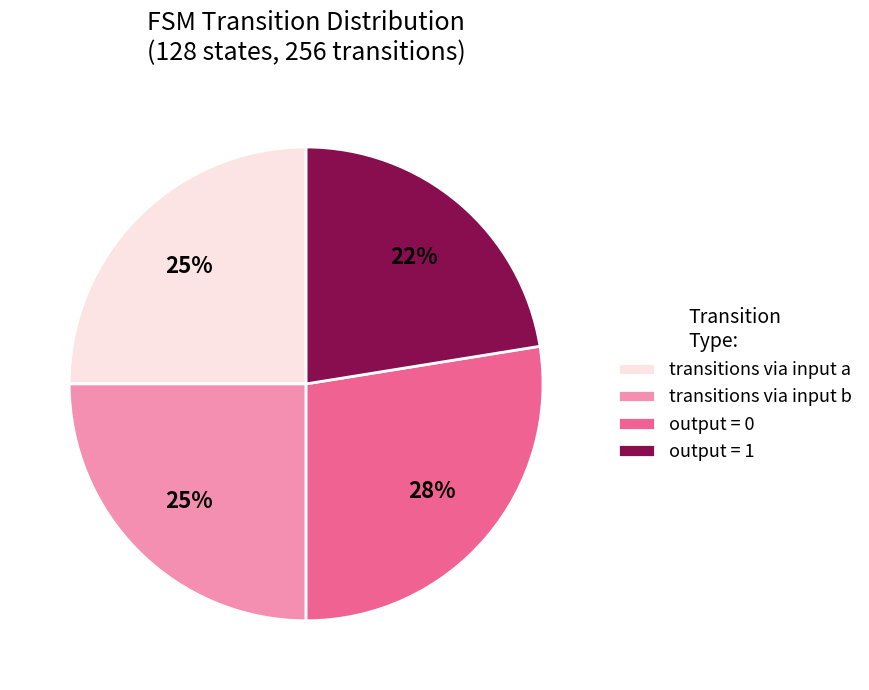

To the nearest percent, what is the difference between the transitions via input a and output = 0 slice percentages?

3%